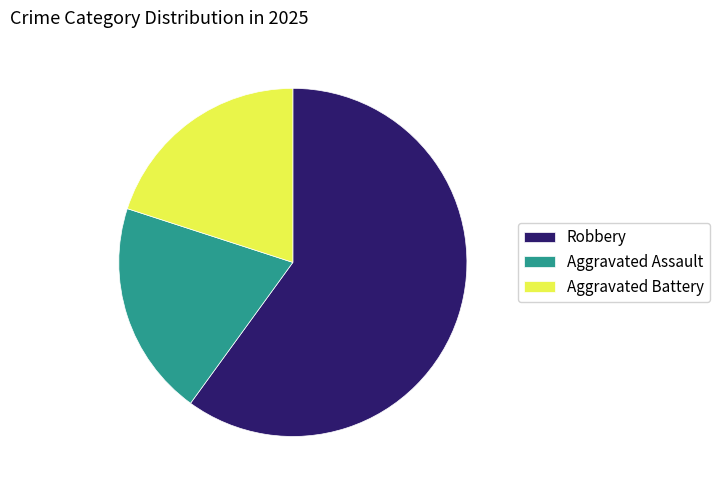

Approximately how many times larger is the value at Robbery compared to Aggravated Assault?

3.0